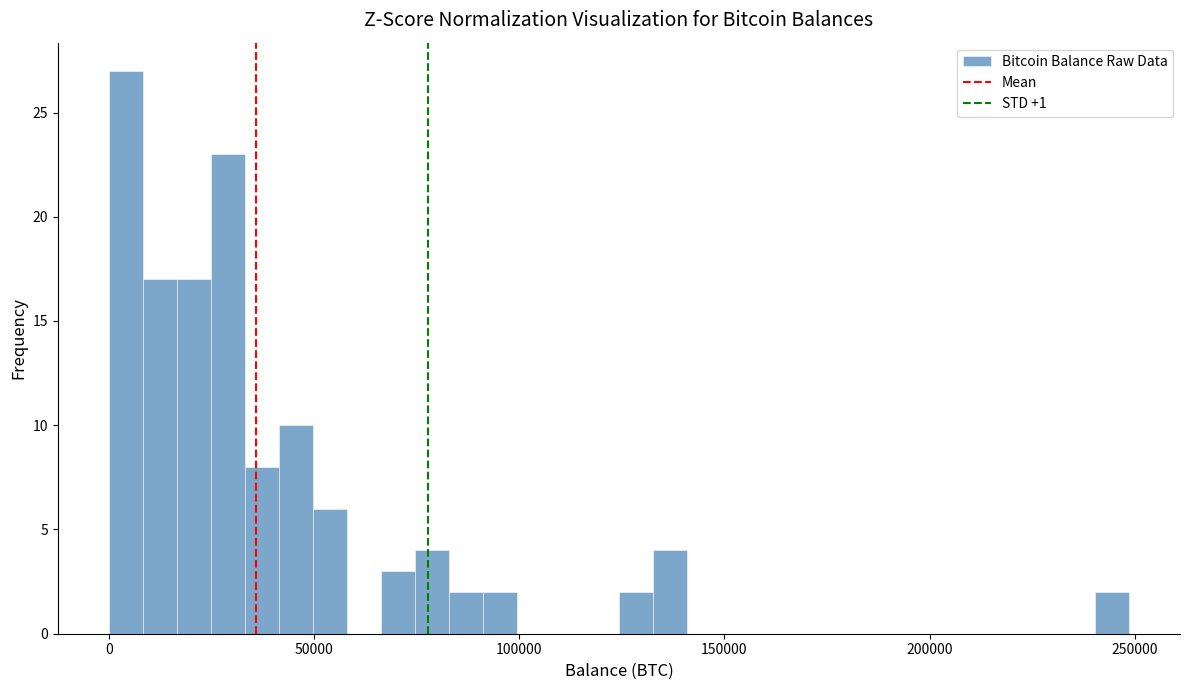

Around what value on the x-axis is the tallest bar? Give the approximate position of its centre, as read against the axis.

5000